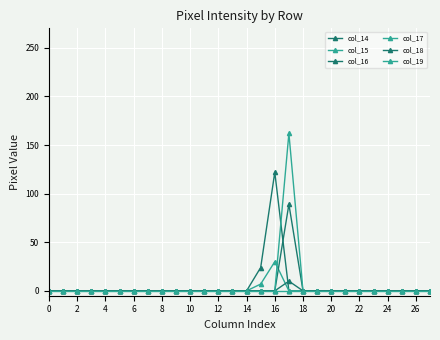

Reading left to right, list all the values displayed in this chart.

col_14: 0	0	0	0	0	0	0	0	0	0	0	0	0	0	0	24	122	0	0	0	0	0	0	0	0	0	0	0
col_15: 0	0	0	0	0	0	0	0	0	0	0	0	0	0	0	7	30	0	0	0	0	0	0	0	0	0	0	0
col_16: 0	0	0	0	0	0	0	0	0	0	0	0	0	0	0	0	0	89	0	0	0	0	0	0	0	0	0	0
col_17: 0	0	0	0	0	0	0	0	0	0	0	0	0	0	0	0	0	162	0	0	0	0	0	0	0	0	0	0
col_18: 0	0	0	0	0	0	0	0	0	0	0	0	0	0	0	0	0	10	0	0	0	0	0	0	0	0	0	0
col_19: 0	0	0	0	0	0	0	0	0	0	0	0	0	0	0	0	0	0	0	0	0	0	0	0	0	0	0	0